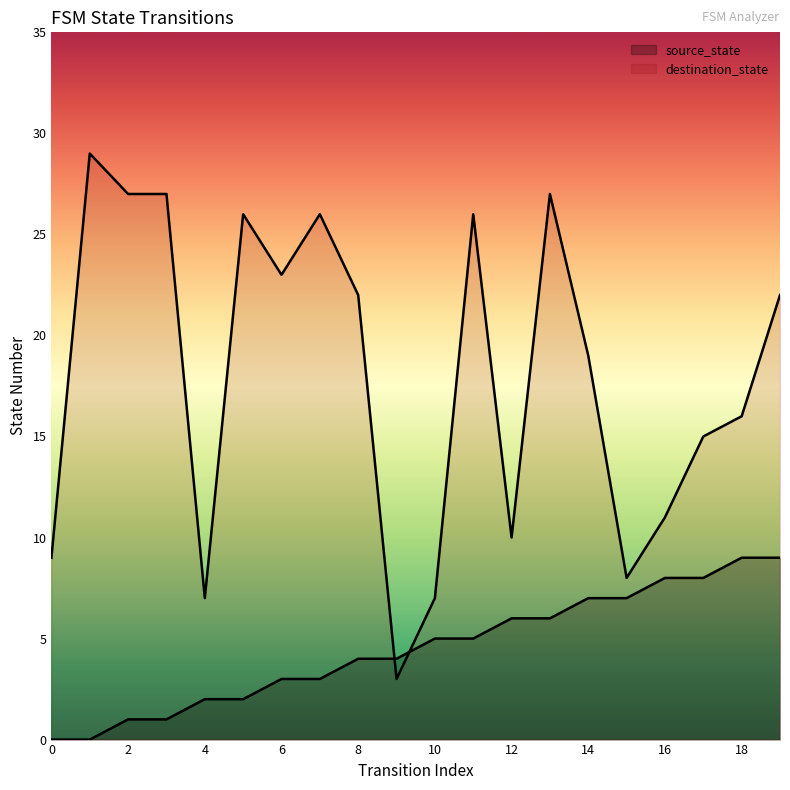

What is the sum of all source_state values?

90